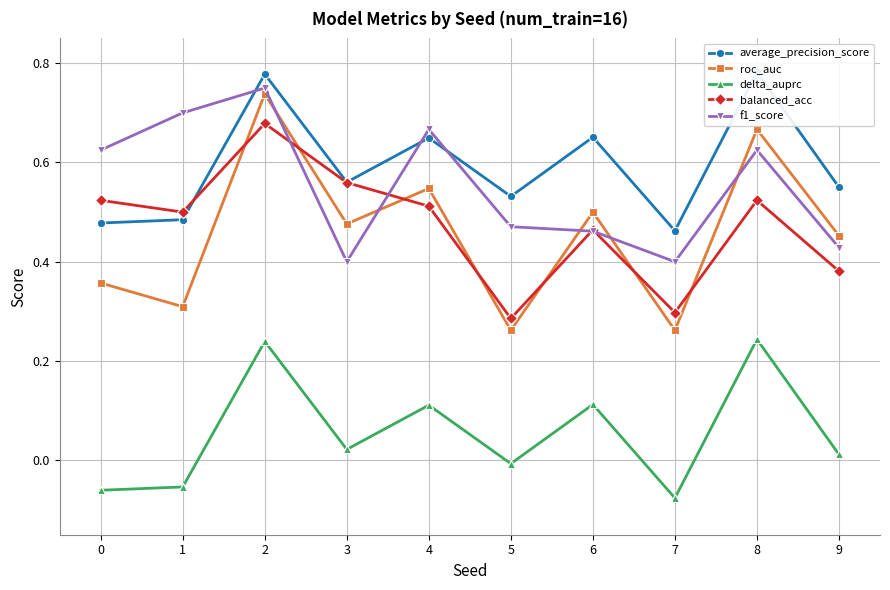

True or false: balanced_acc has more than 0 points higher than both neighbors.

True